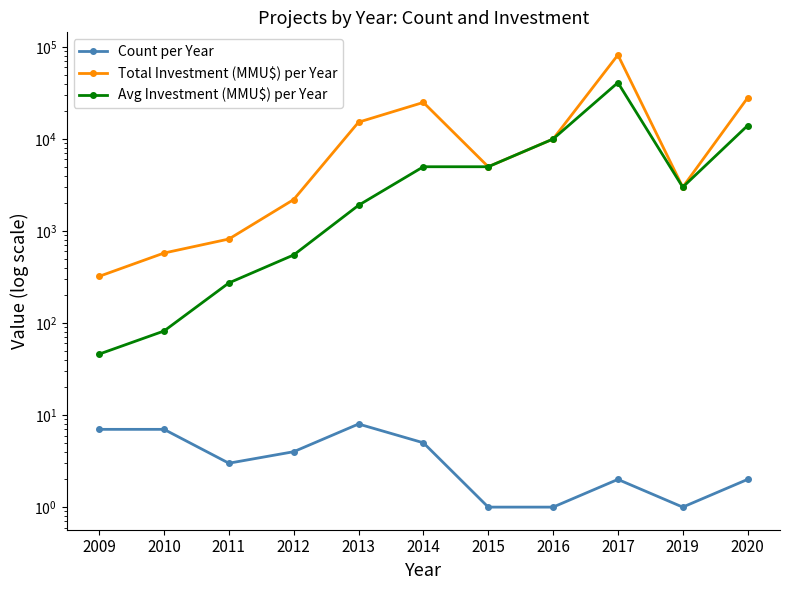

What is the difference between the highest and lowest values at 2012?

2196